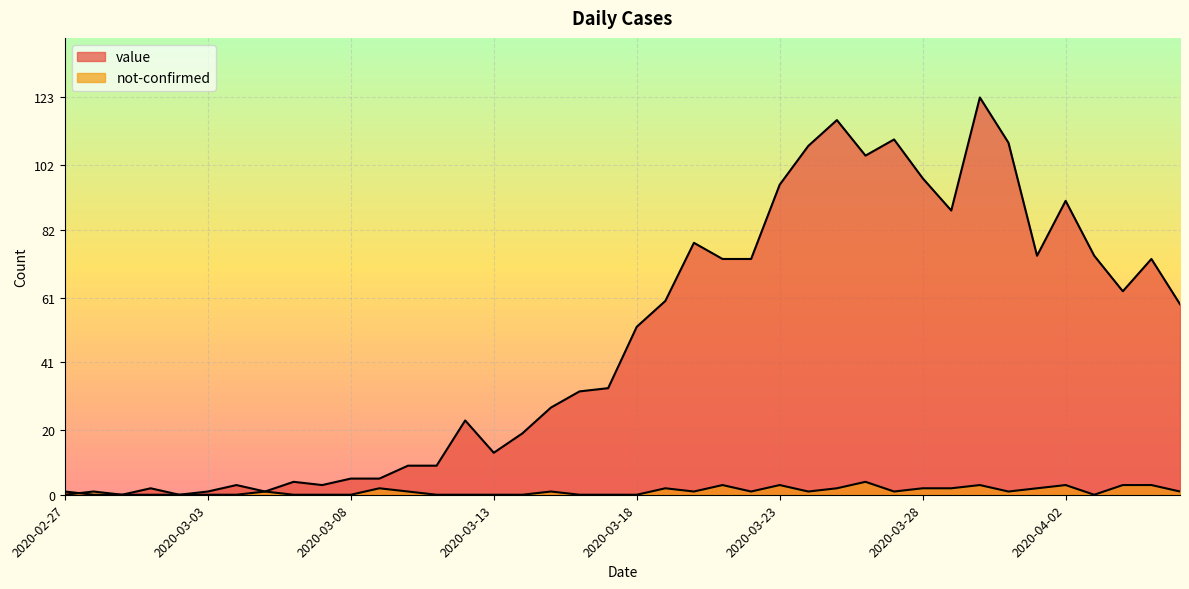

Which series has the largest total across all categories?

value